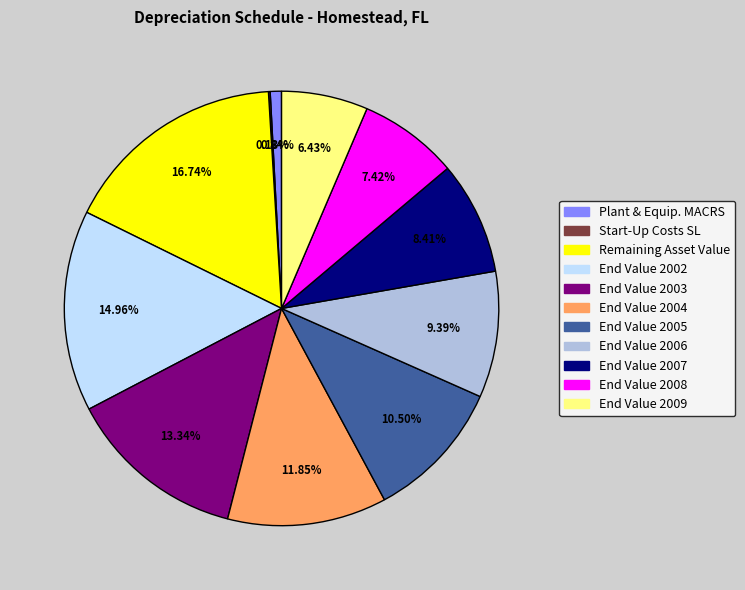

Which has a higher value, End Value 2002 or End Value 2009?

End Value 2002